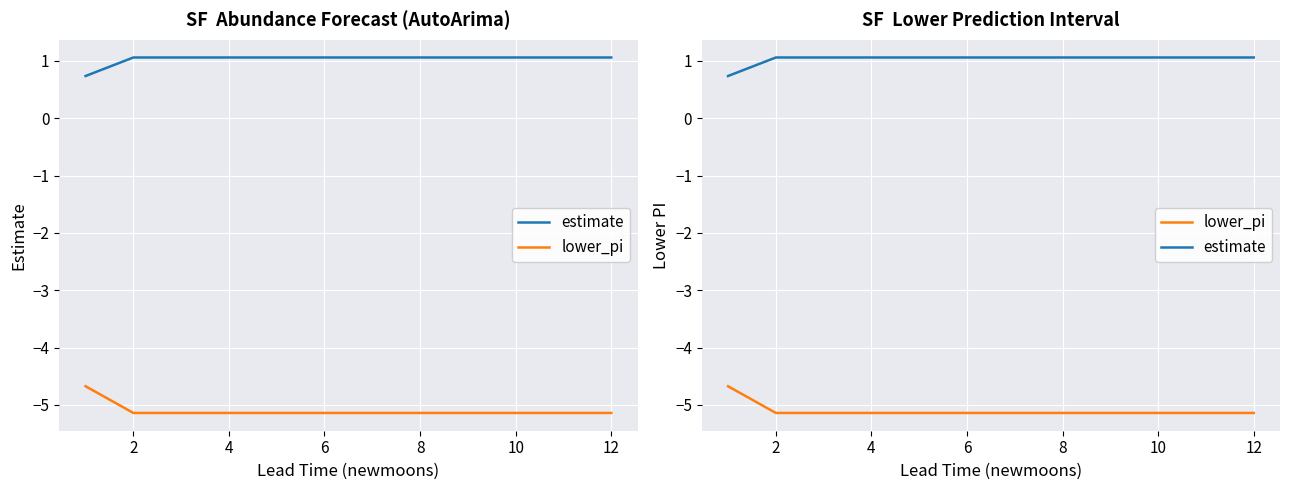

Which series has the largest total across all categories?

estimate